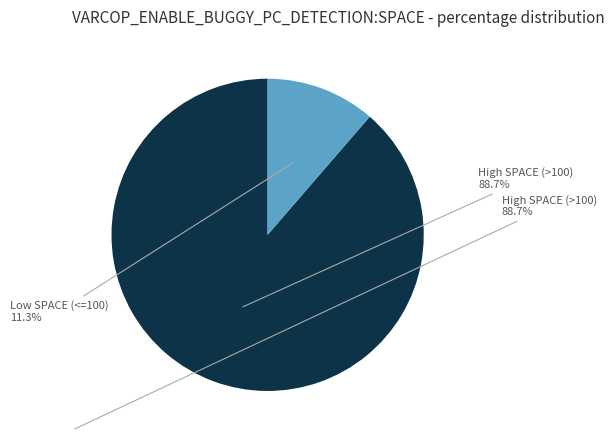

Does any single category account for the majority?

Yes